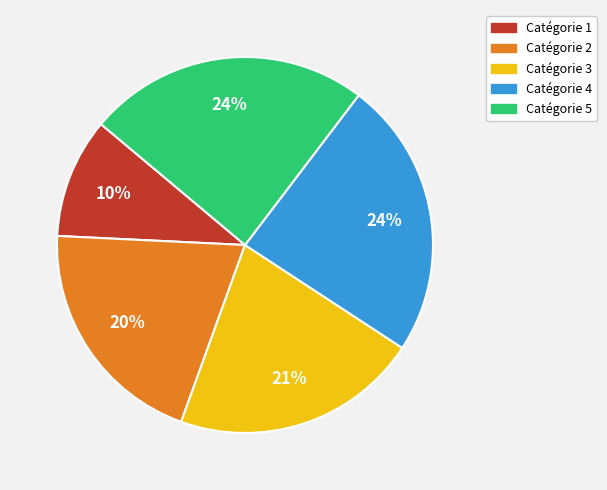

Is there a majority slice in this chart?

No